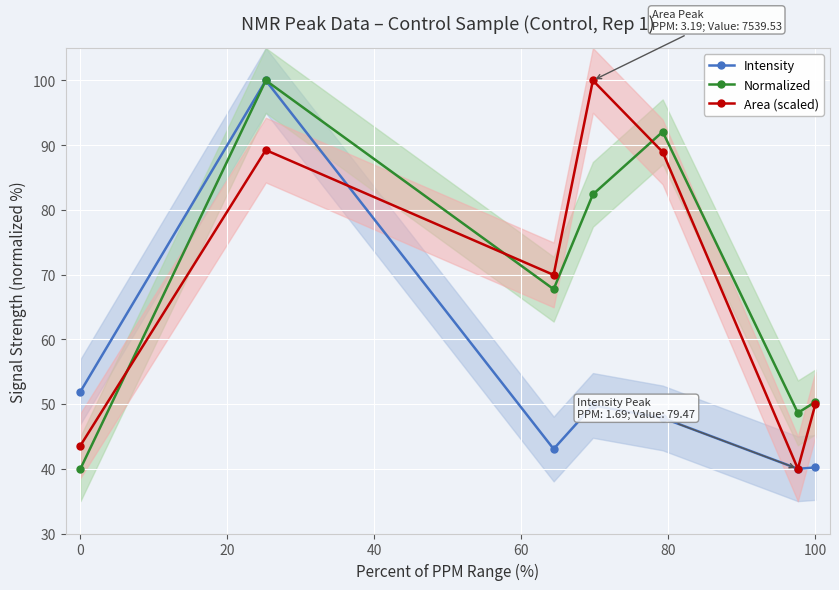

After their last crossing, which series has the higher values: Normalized or Area (scaled)?

Normalized